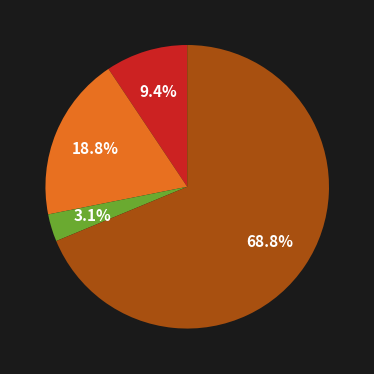

Count the number of slices in the pie.

4